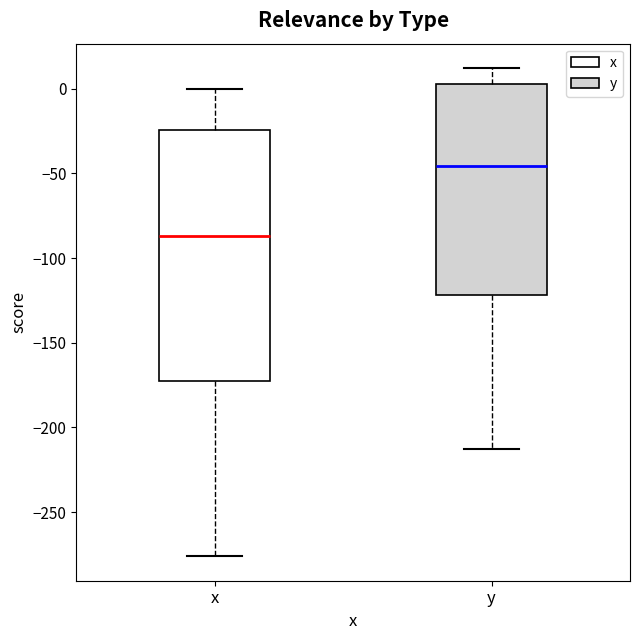

Comparing the boxes themselves (not the whiskers), which one is the tallest?

x